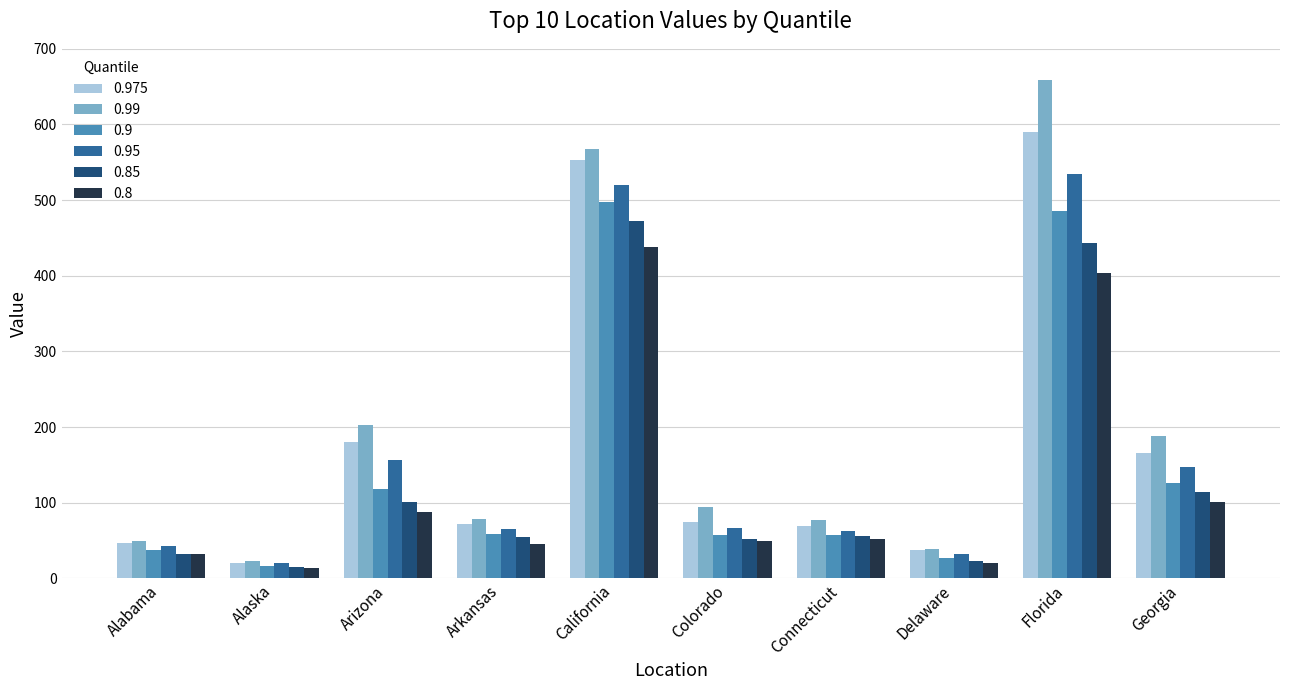

Which series has the widest spread of values?

0.99